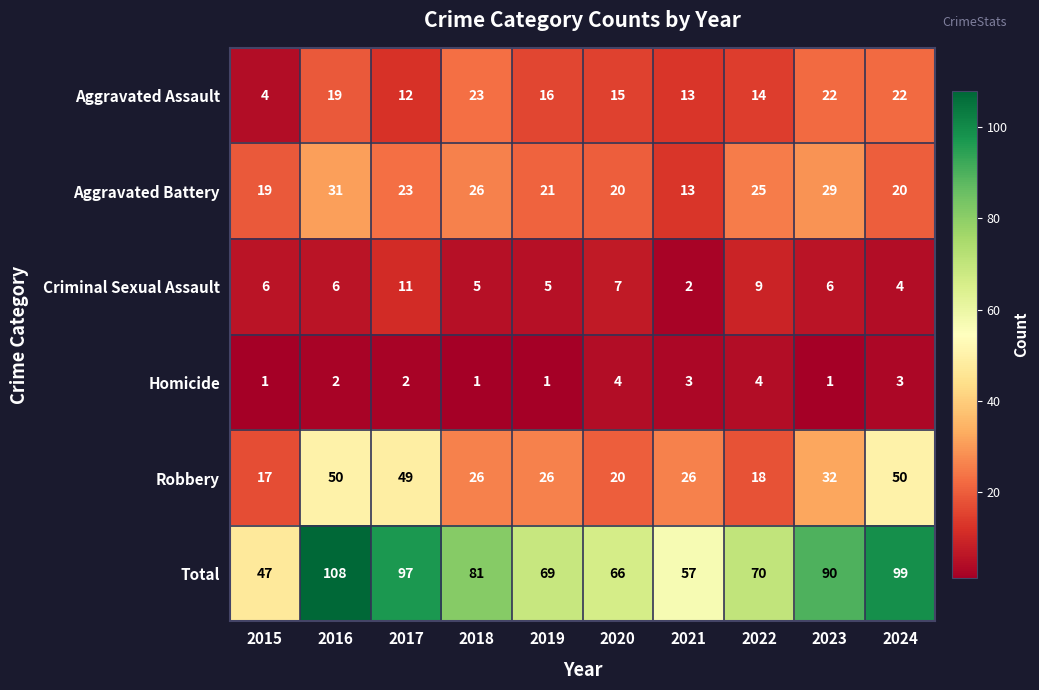

How many data points in Aggravated Battery are less than 23?

5